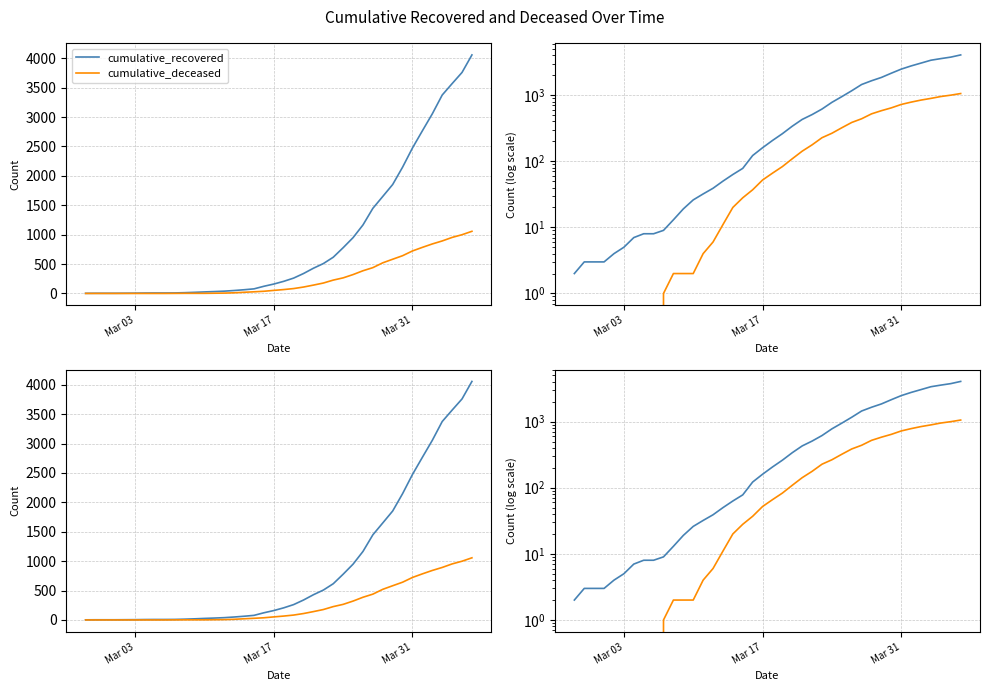

Rank the series at Mar 03 from highest to lowest value.

cumulative_recovered, cumulative_deceased